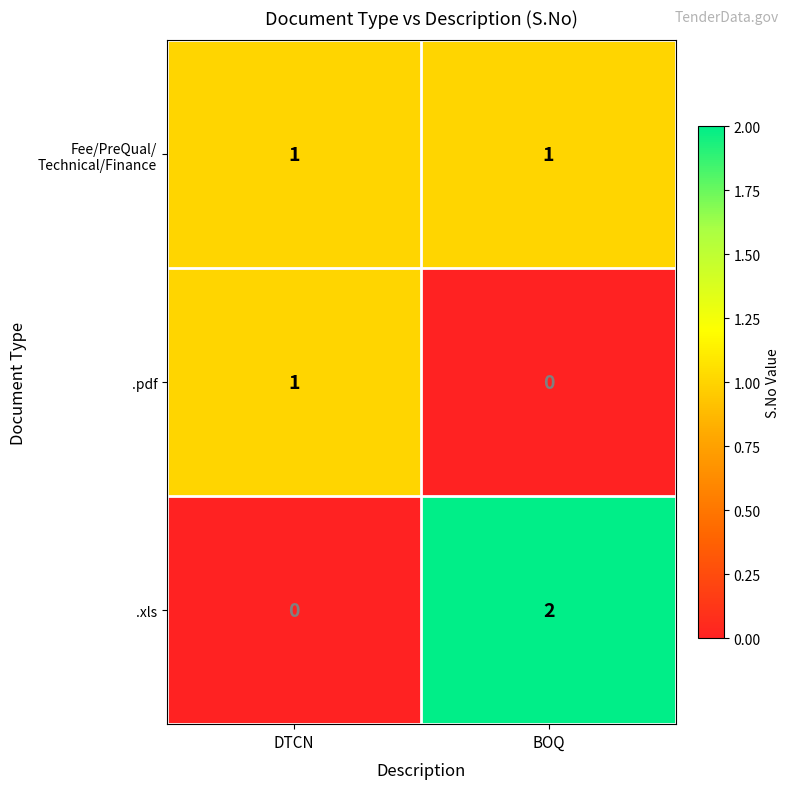

Where is .xls nearest to the value 1?

DTCN